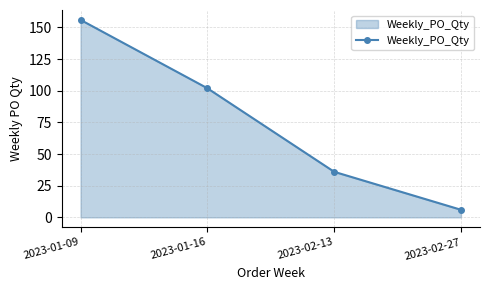

How many series are shown in this chart?

1